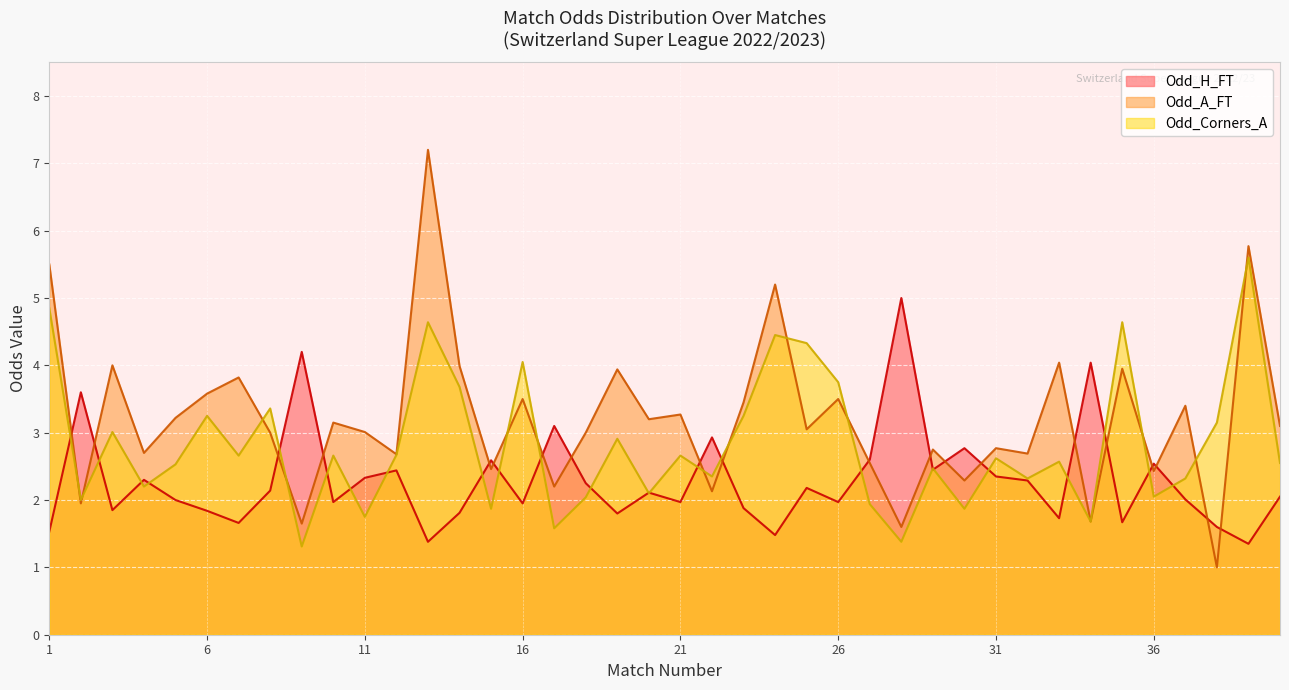

True or false: Odd_H_FT has a value of 2.6 at 6.

False